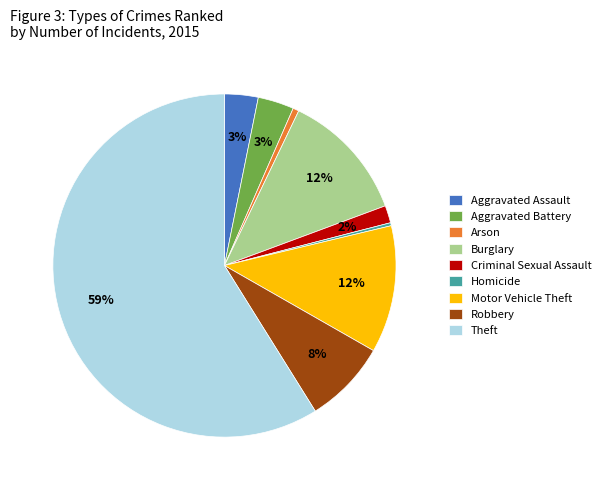

To the nearest percent, what is the difference between the Robbery and Aggravated Assault slice percentages?

5%